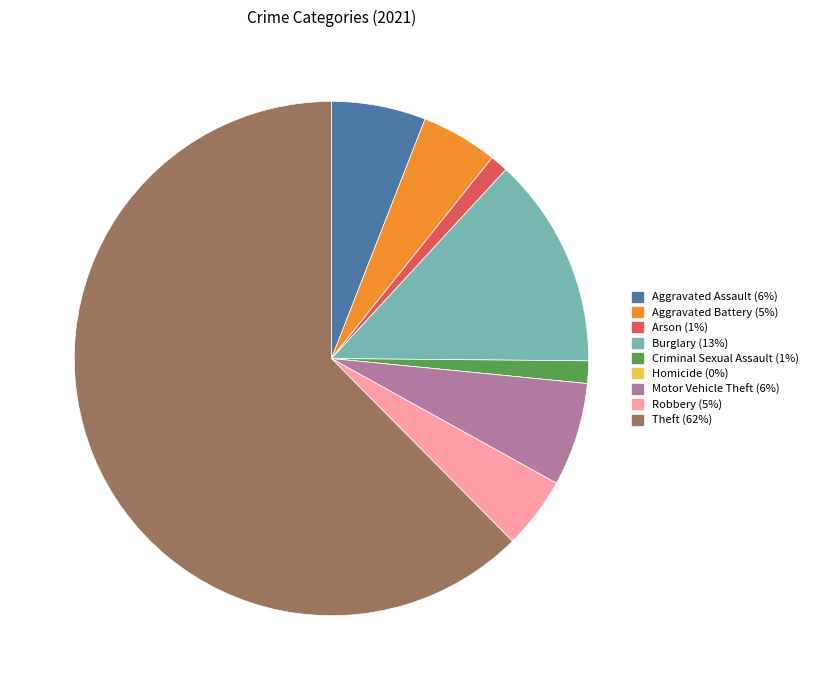

Do Robbery and Criminal Sexual Assault together represent more than half of the pie?

No